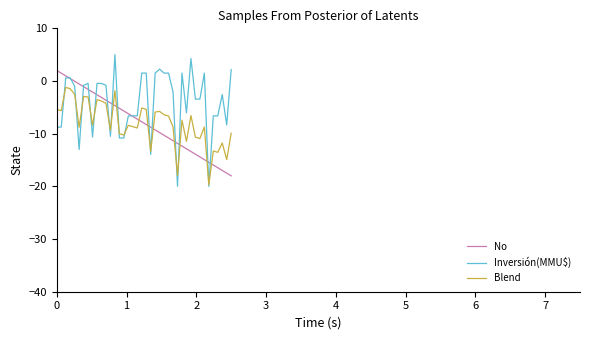

After their last crossing, which series has the higher values: No or Blend?

Blend